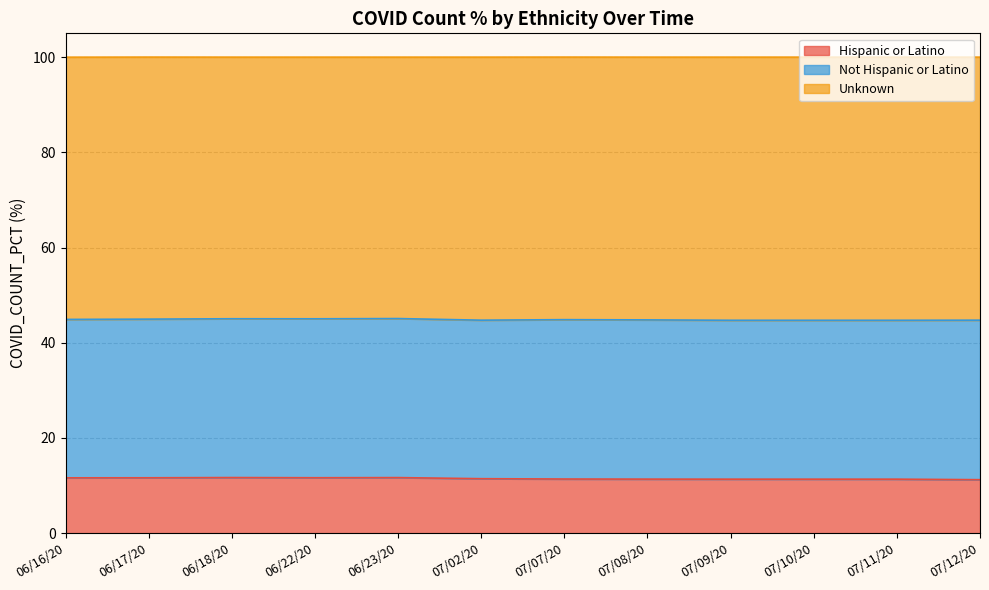

What is the total value across all series at 06/22/20?

100.0